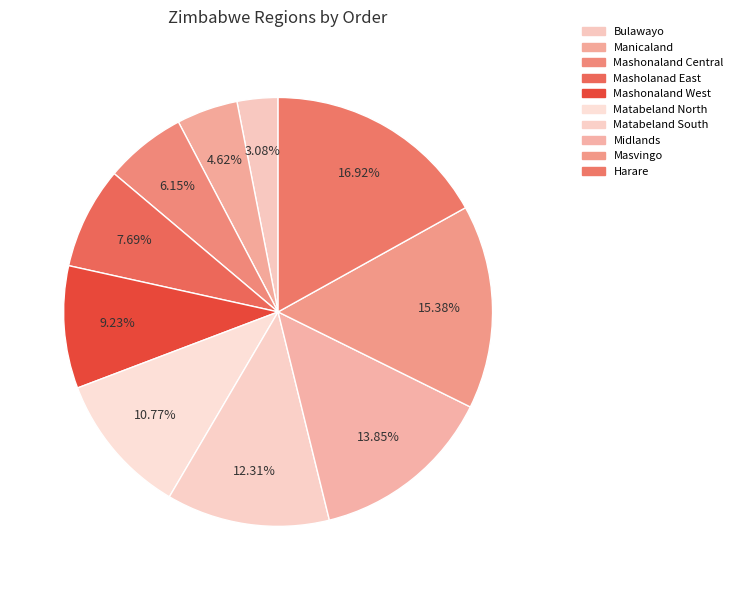

What percentage do Mashonaland West and Masholanad East together represent?

16.9%